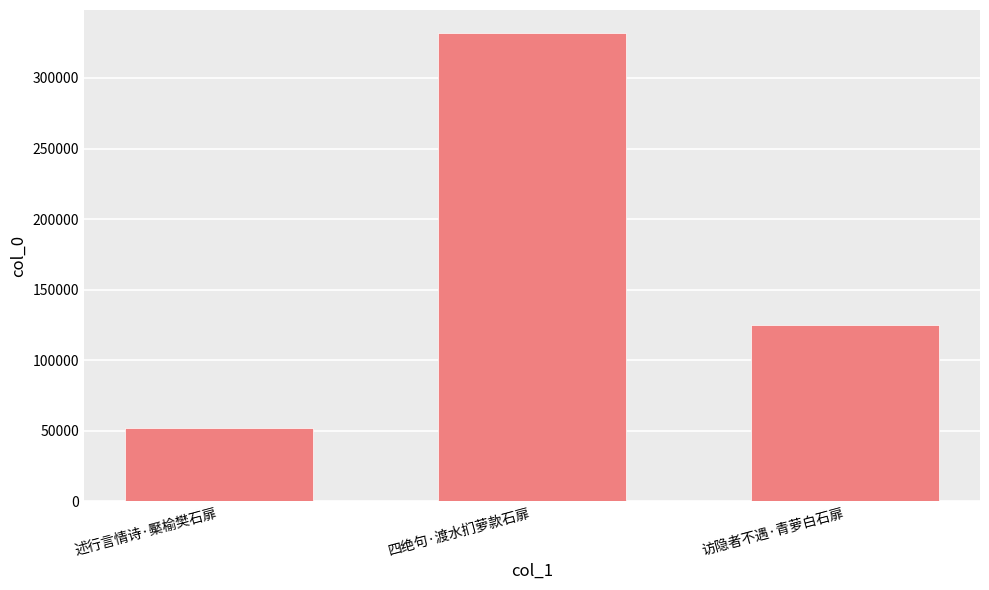

What is the minimum value shown in the chart?

51610